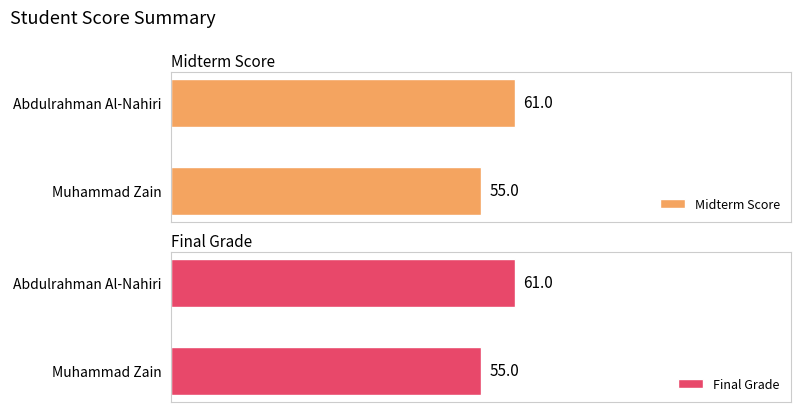

How many data points does each series have?

2